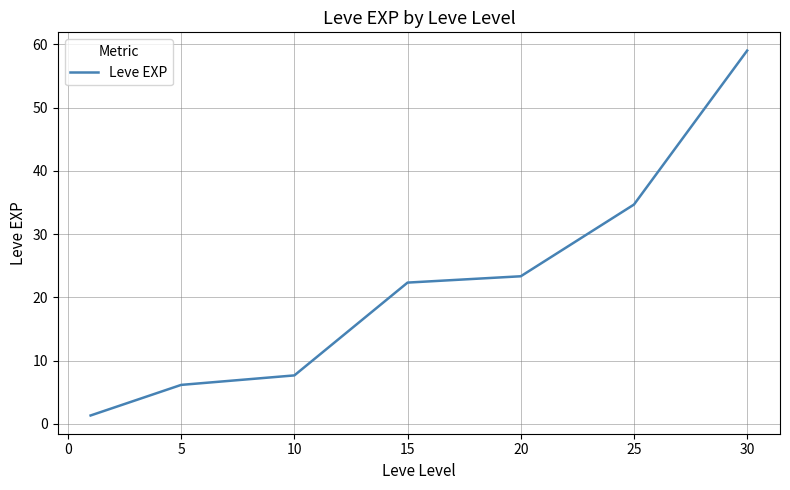

What is the difference between the maximum and minimum values?

57.7